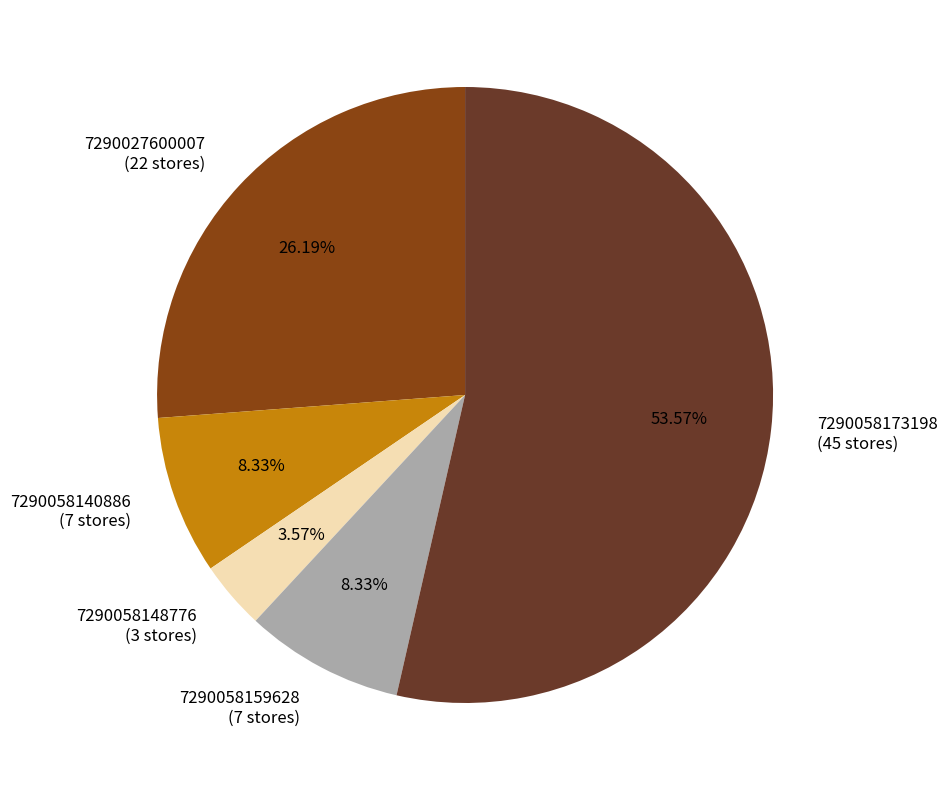

Which has a higher value, 7290058159628 or 7290058148776?

7290058159628